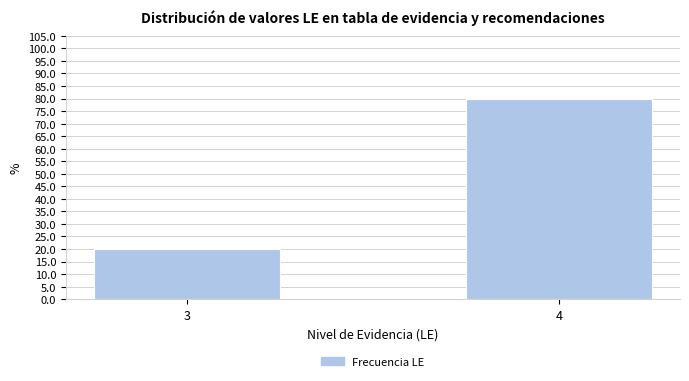

Reading left to right, extract all data points from this chart.

20	80